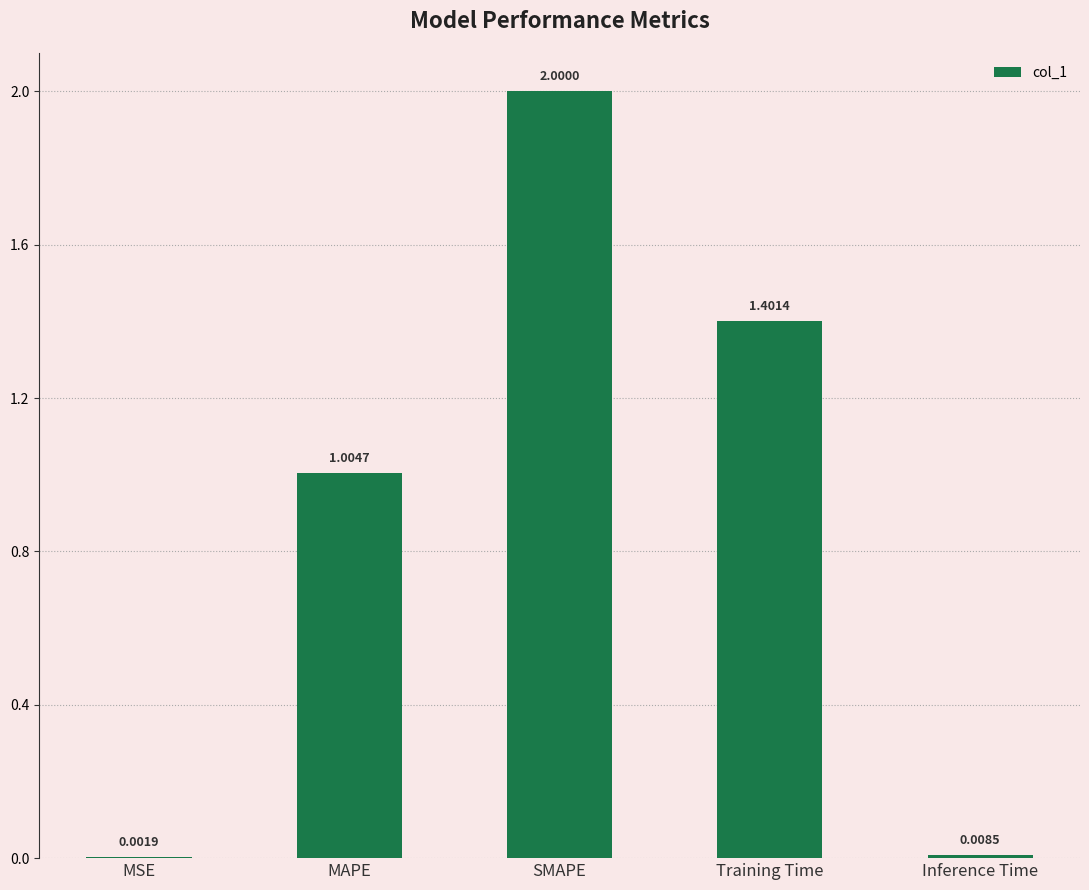

Is it true that the value at Training Time is 2.2?

False